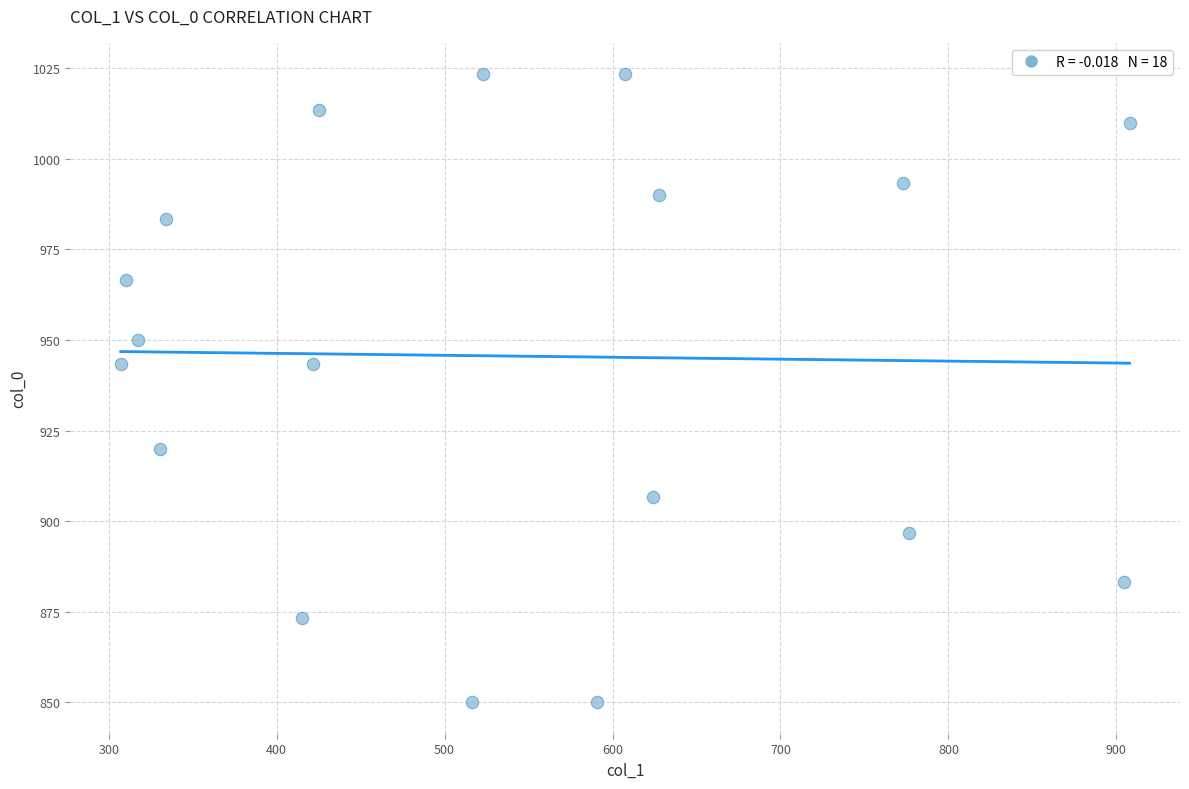

What is the range of X values (max minus min)?

600.8